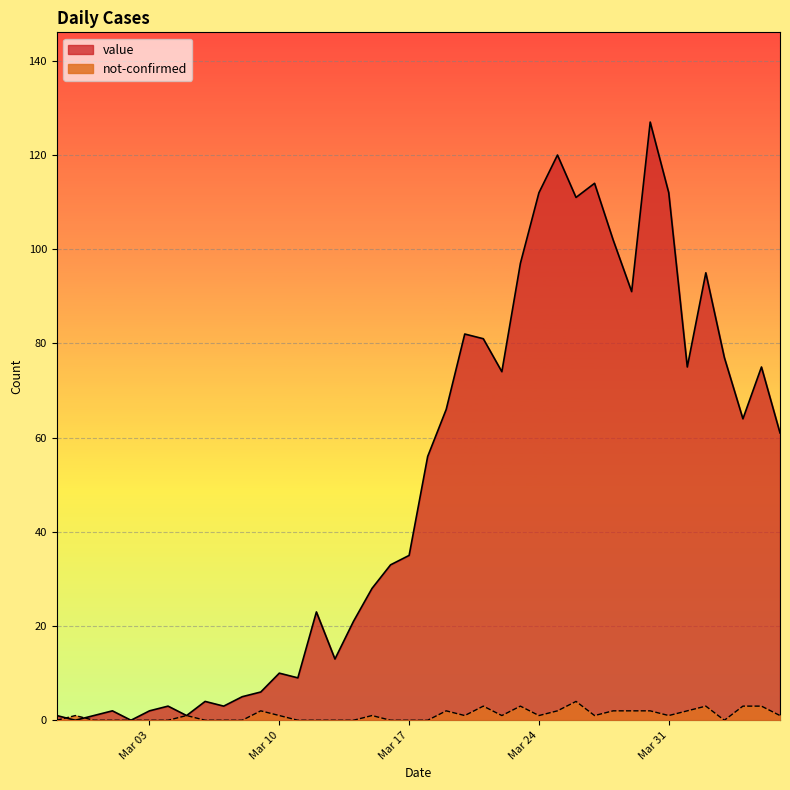

List the series in order of their peak value, lowest first.

not-confirmed, value